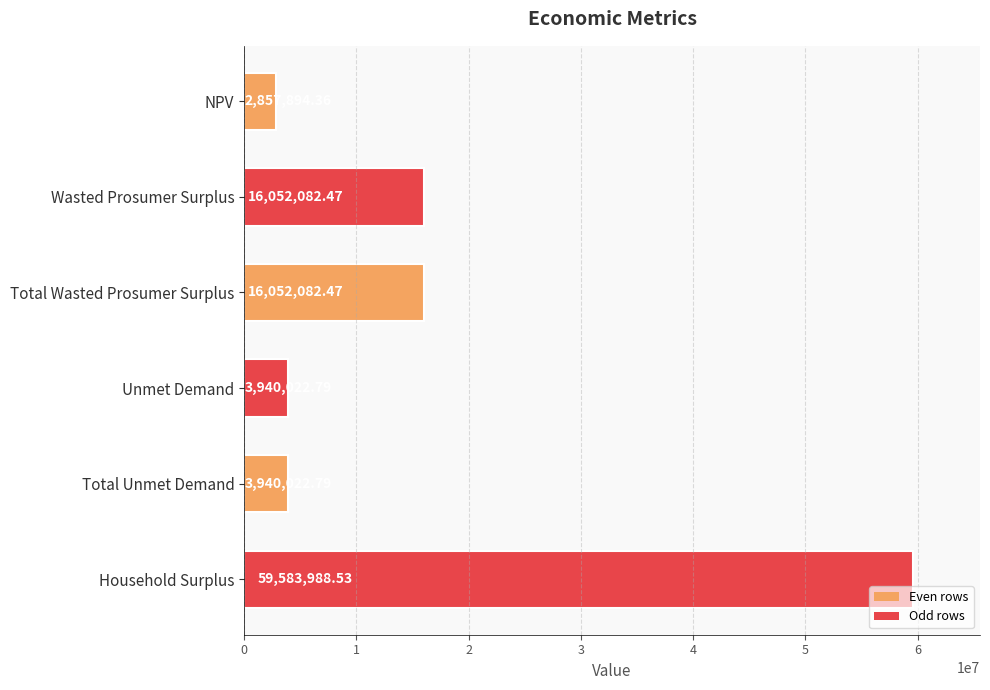

Approximately how many times larger is the value at Unmet Demand compared to NPV?

1.4